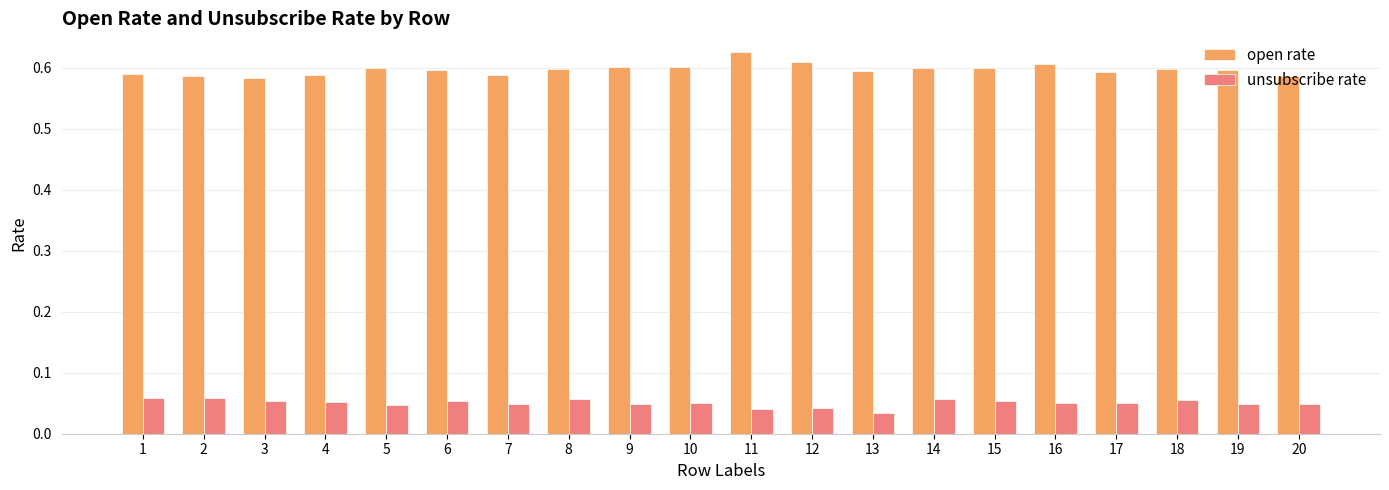

At which label does open rate reach its peak?

11